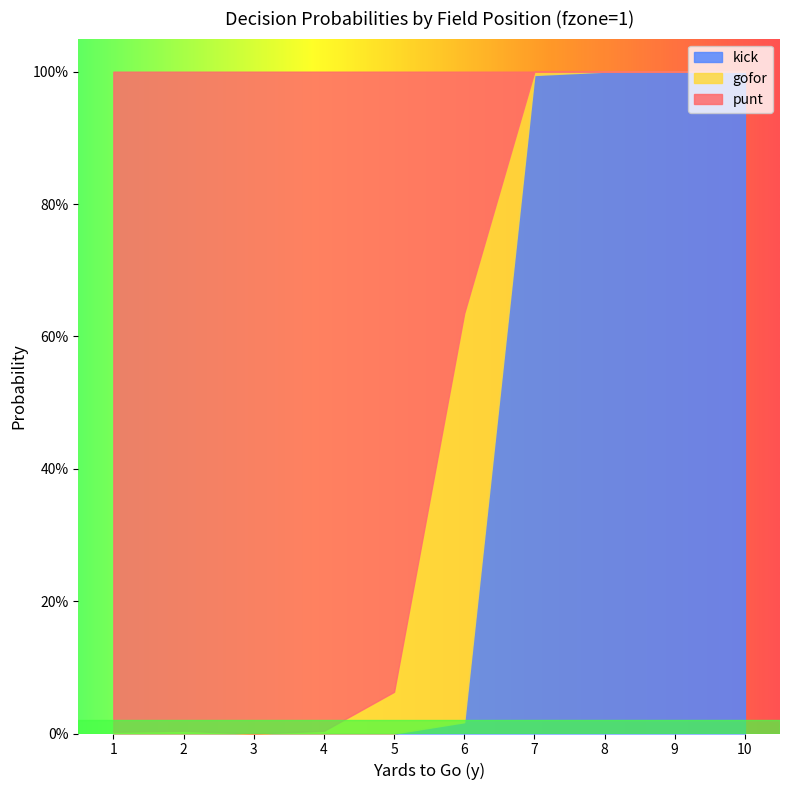

Between 3 and 7, which series saw the biggest shift?

punt